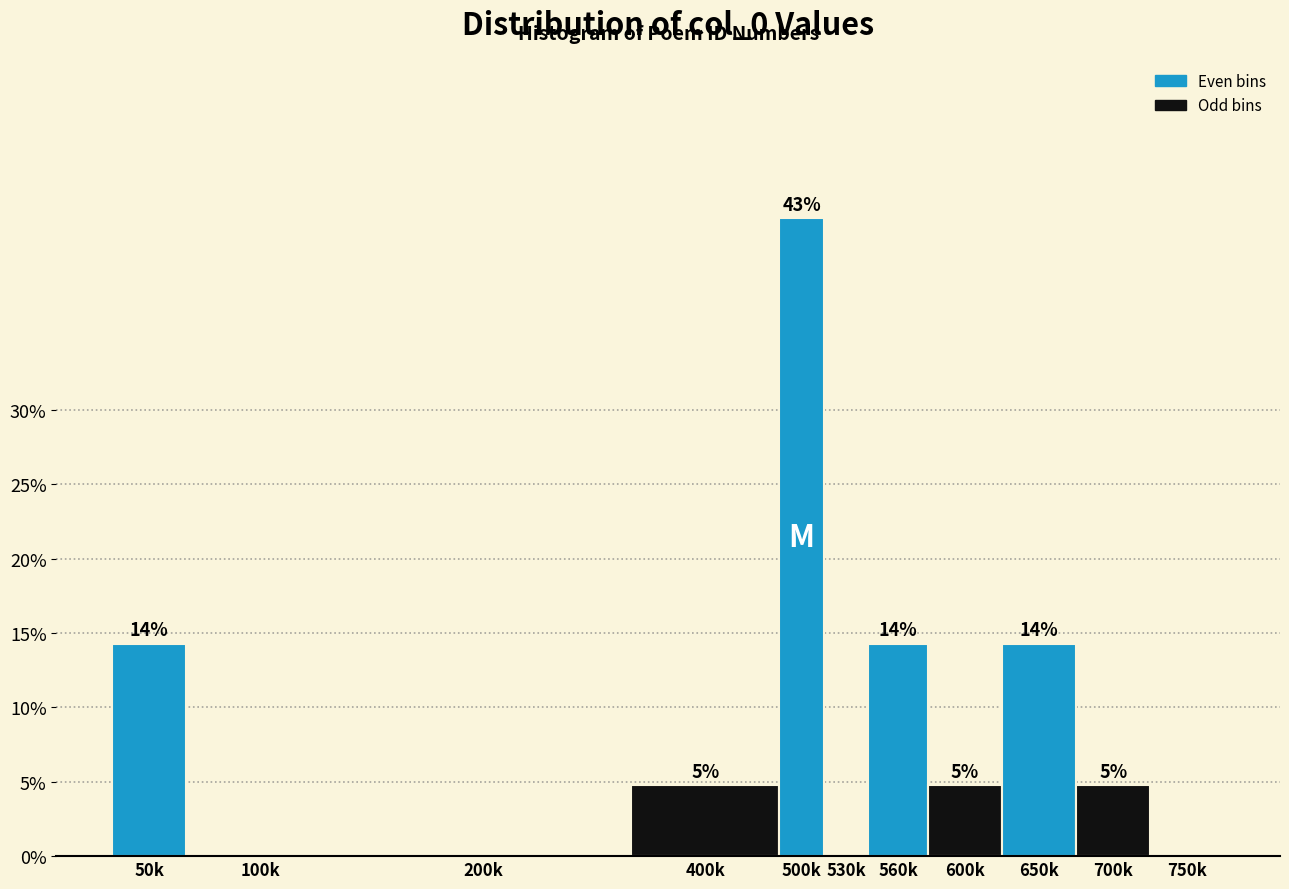

Are the bars horizontal?

No